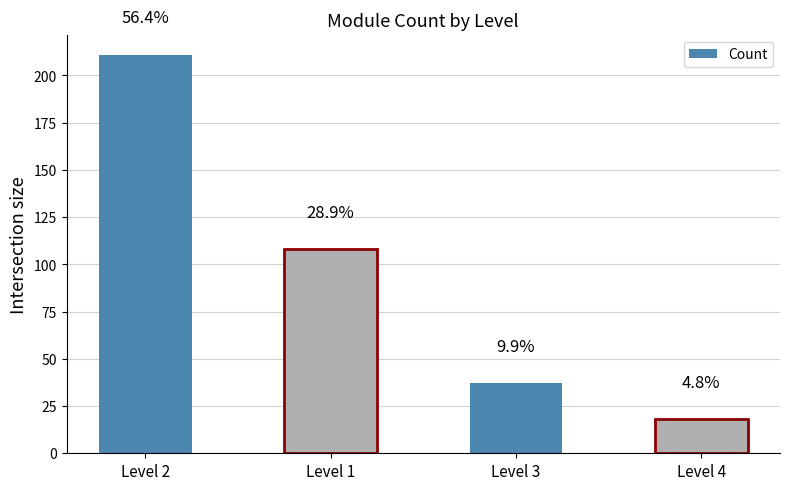

What position from the right is Level 1?

3